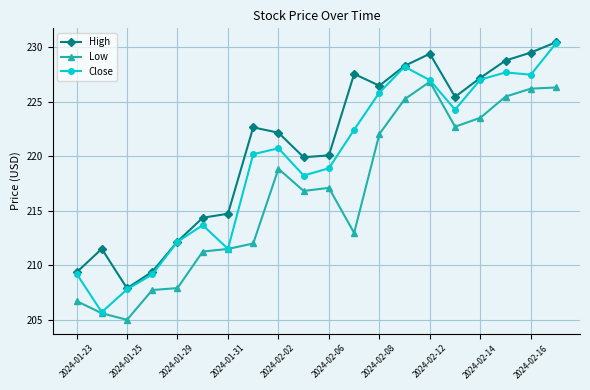

Rank the series by their average value, from lowest to highest.

Low, Close, High